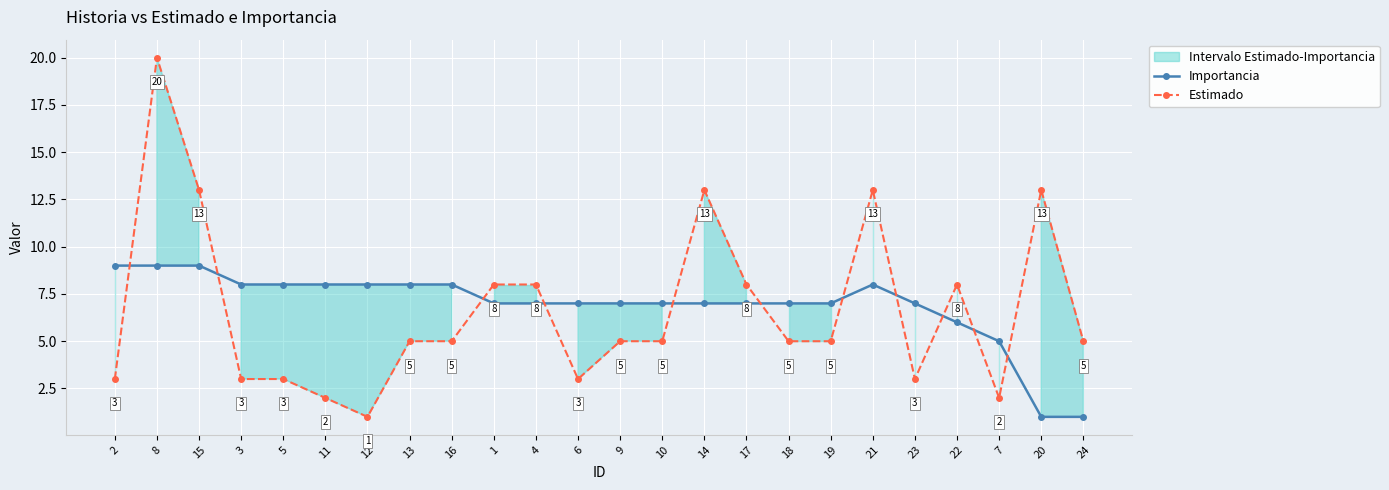

Reading left to right, list all the values displayed in this chart.

Importancia: 9	9	9	8	8	8	8	8	8	7	7	7	7	7	7	7	7	7	8	7	6	5	1	1
Estimado: 3	20	13	3	3	2	1	5	5	8	8	3	5	5	13	8	5	5	13	3	8	2	13	5